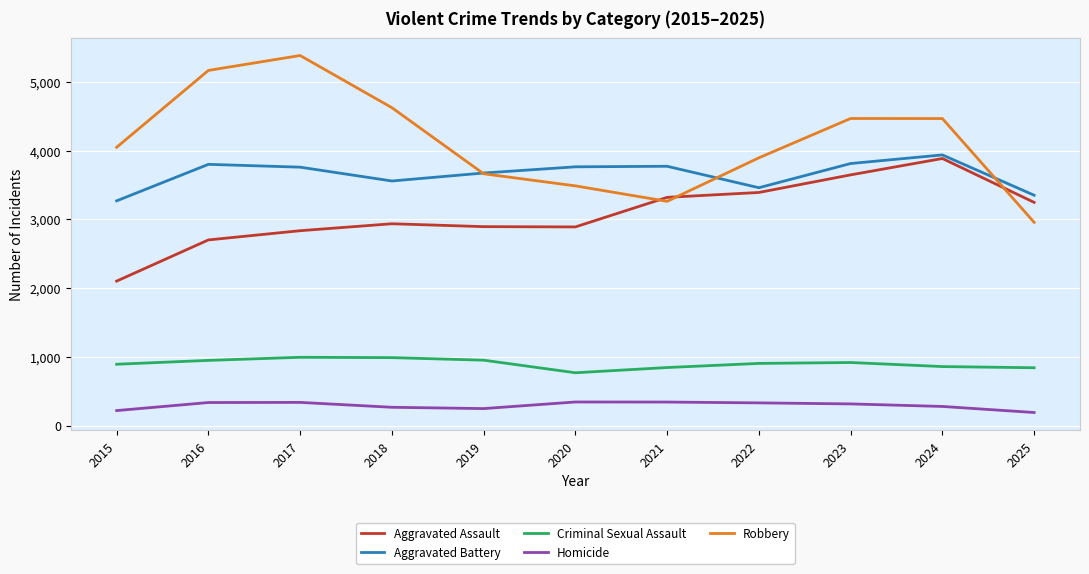

At which label is Robbery closest to 4169?

2015